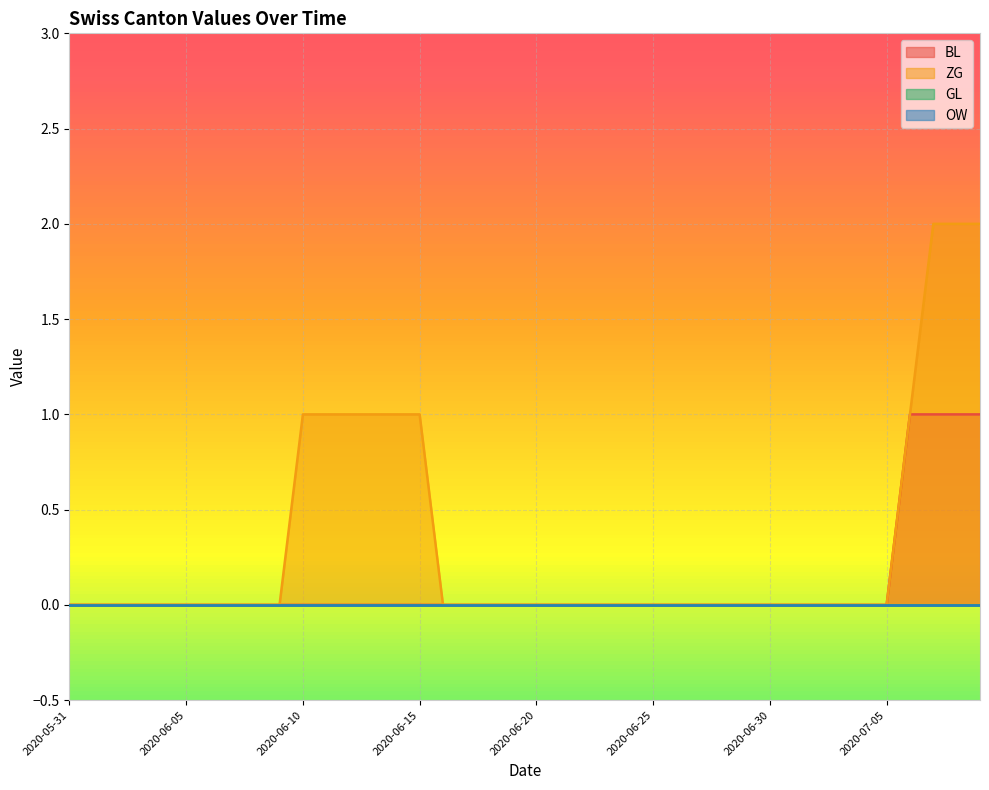

True or false: BL and ZG intersect in this chart.

False